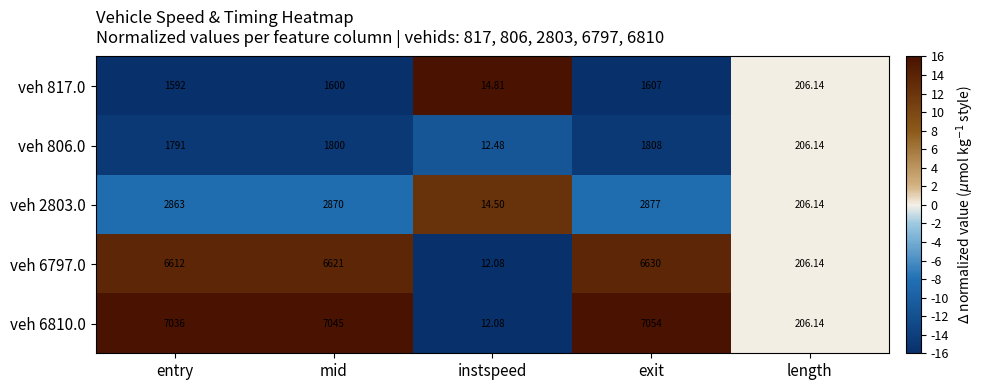

Is the value of veh 817.0 at instspeed greater than the value of veh 6810.0 at length?

No